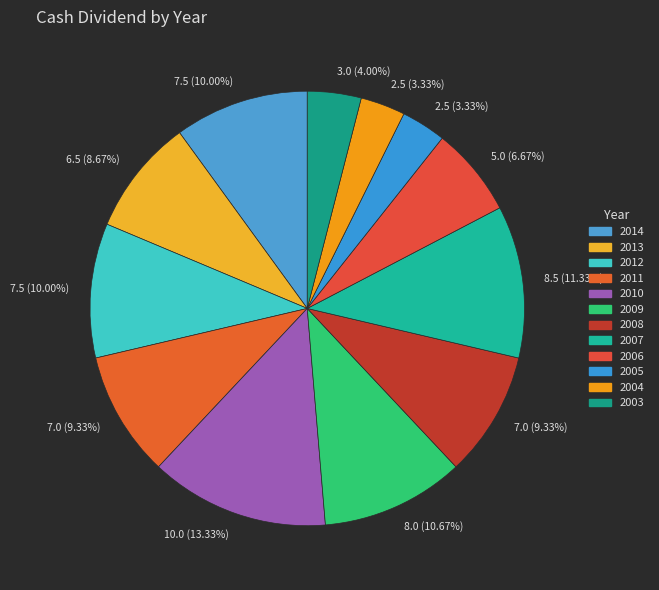

Approximately how many times larger is the value at 2007 compared to 2014?

1.1